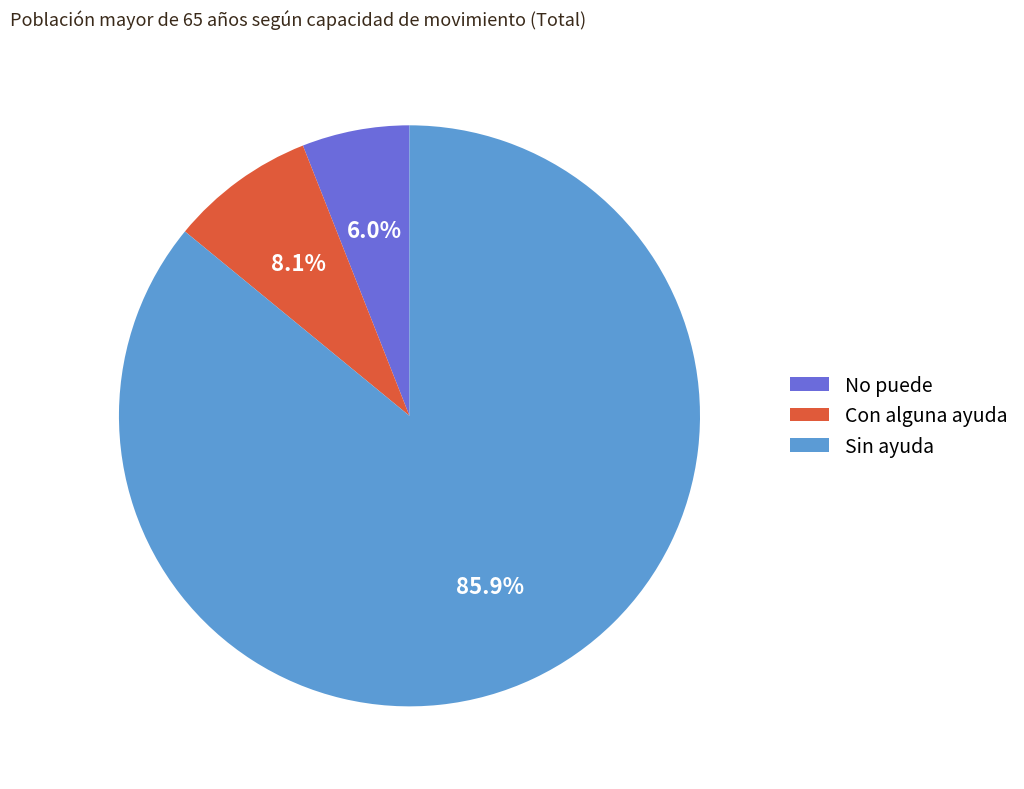

Count the number of slices in the pie.

3